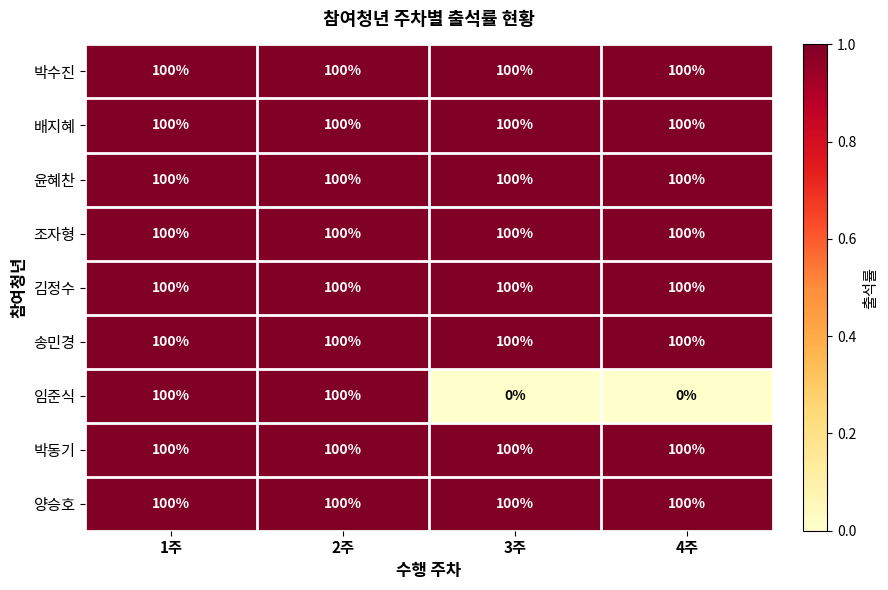

At how many categories does at least one series exceed 55?

4